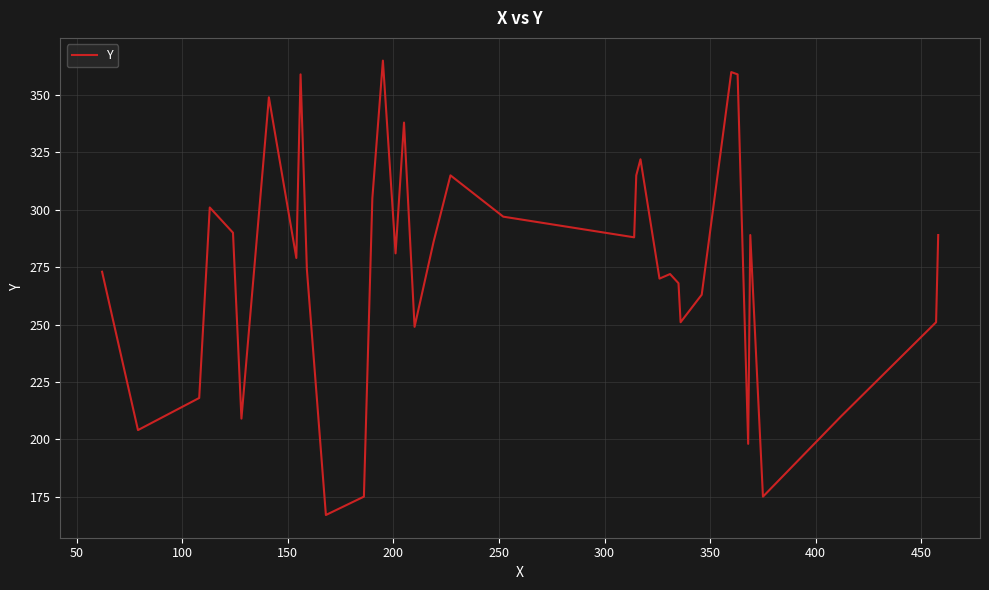

What is the smallest value displayed?

167